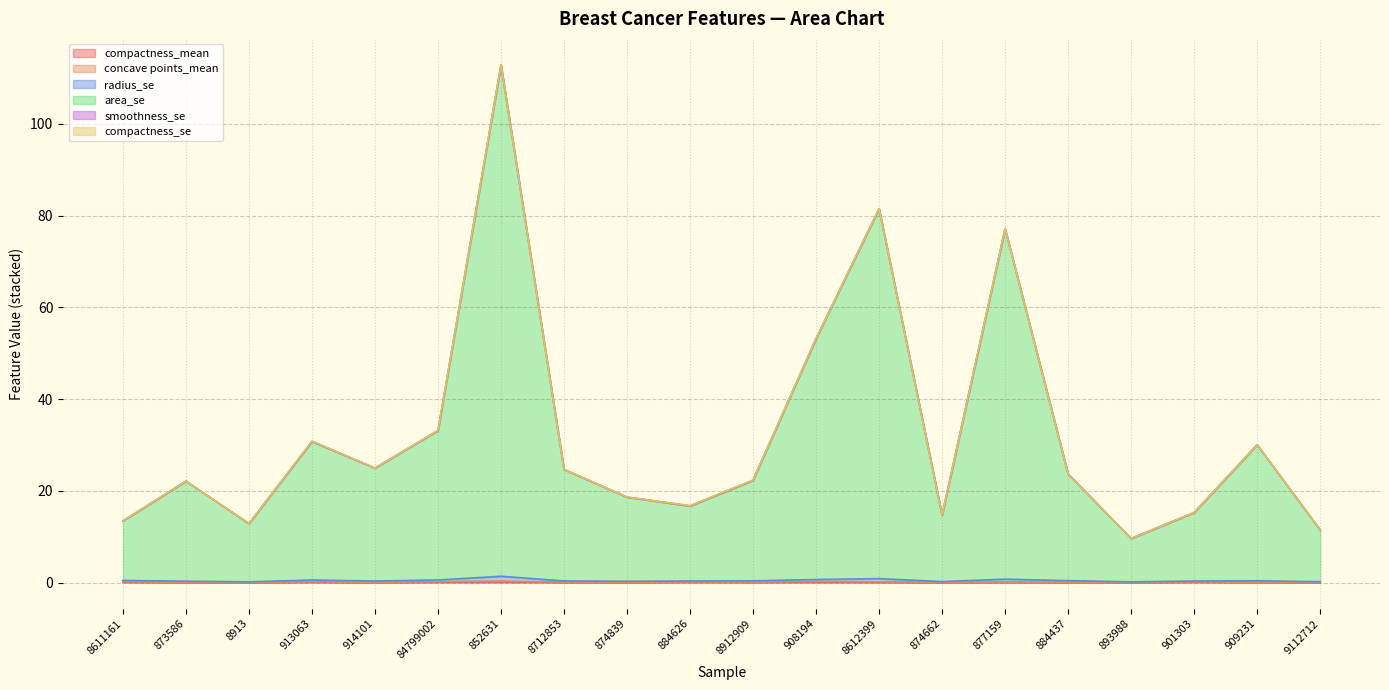

Is the value of area_se at 852631 greater than the value of concave points_mean at 8612399?

Yes